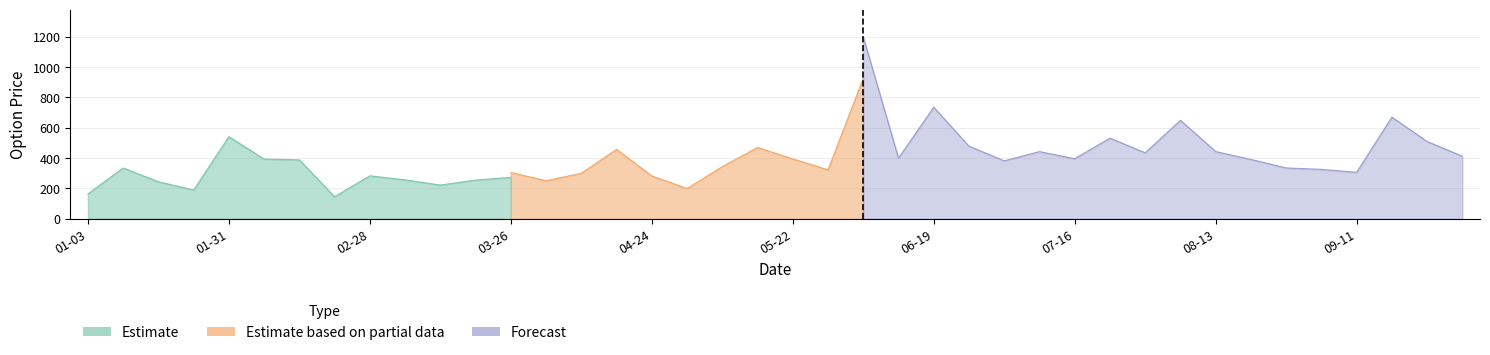

At which label does PE.Open reach its peak?

2024-06-05